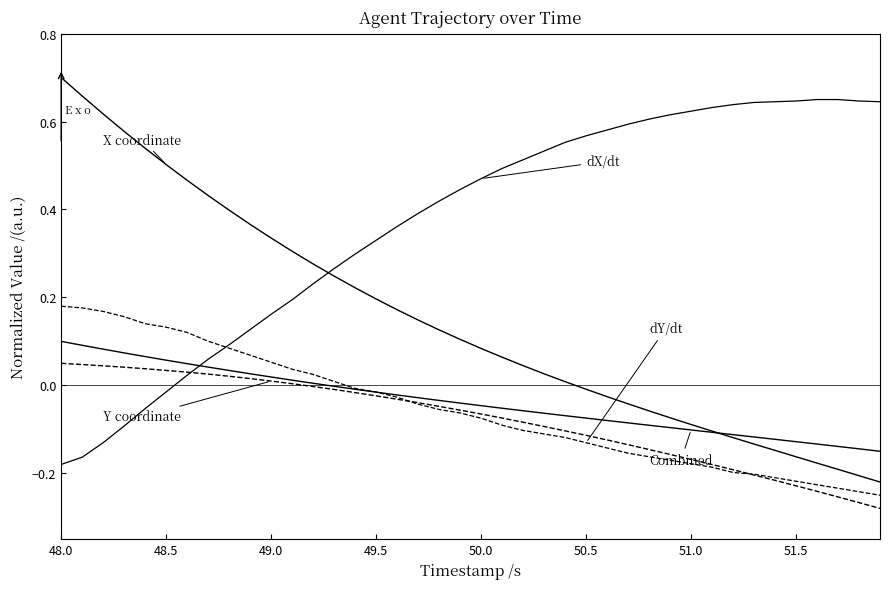

How many lines are shown in the chart?

5